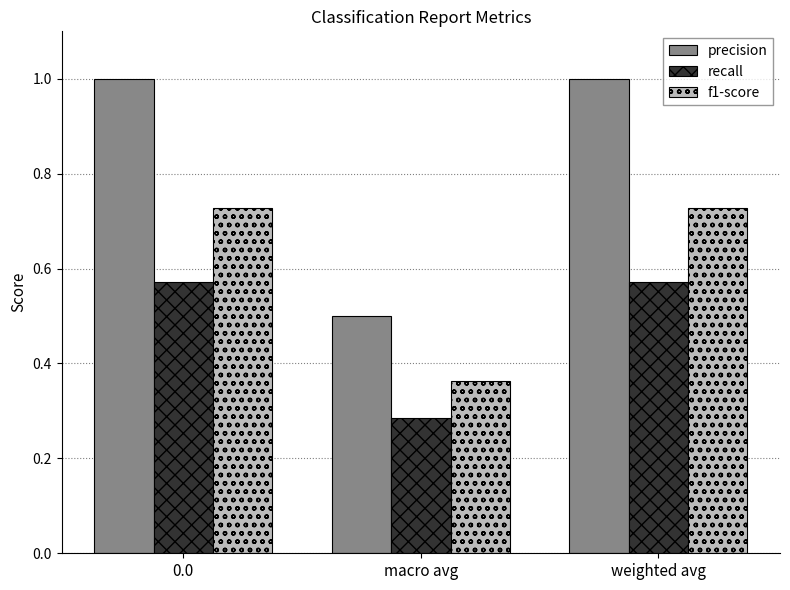

What is the sum of the f1-score values at weighted avg and 0.0?

1.5